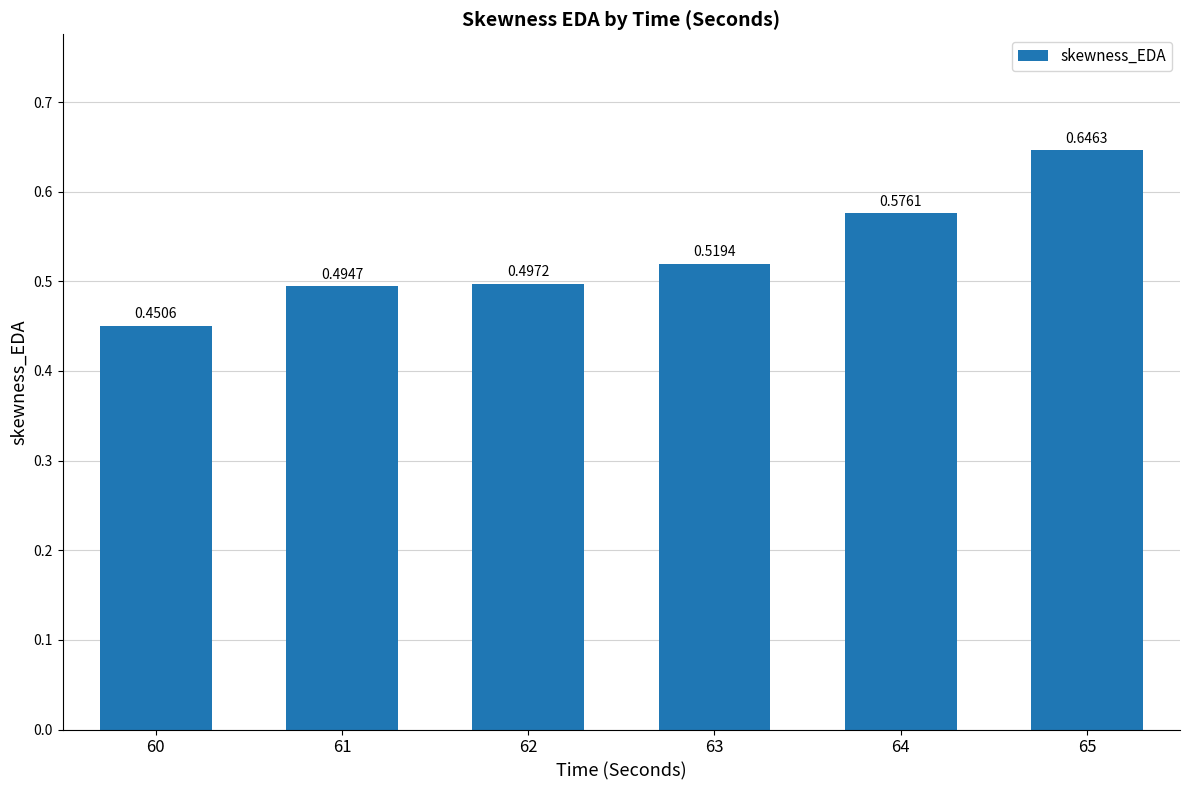

How many values are between 0 and 1?

6